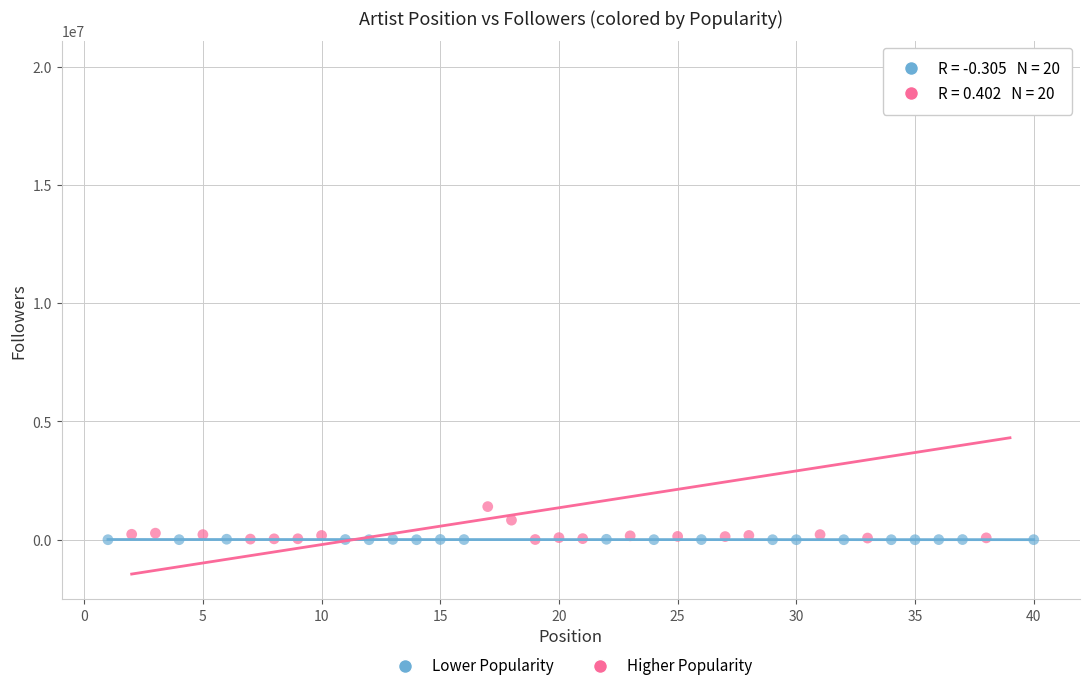

Which series has the widest spread of Y values?

Higher Popularity